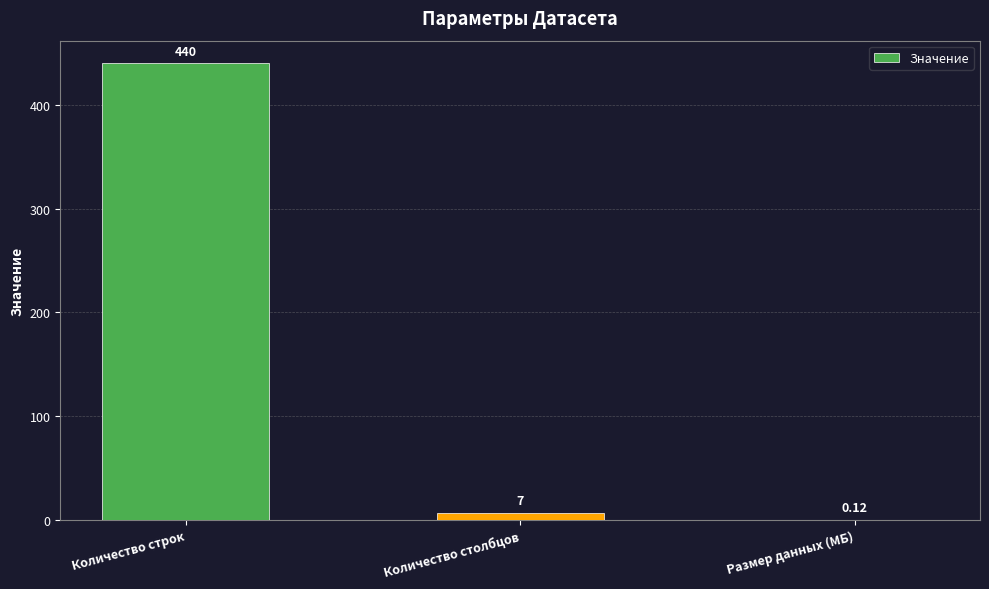

Which has a higher value, Размер данных (МБ) or Количество строк?

Количество строк